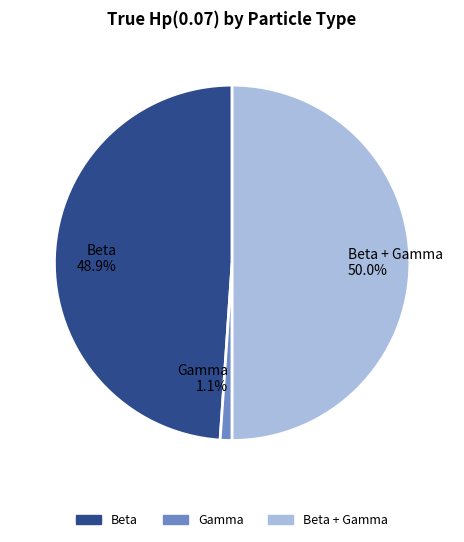

Which has a higher value, Beta 48.9% or Gamma 1.1%?

Beta 48.9%